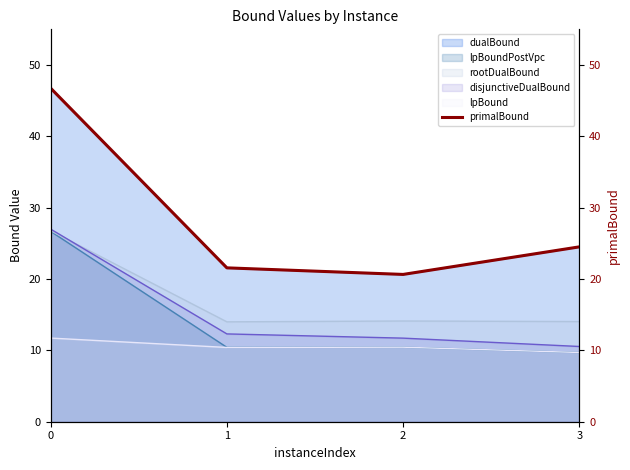

How many lines are shown in the chart?

1